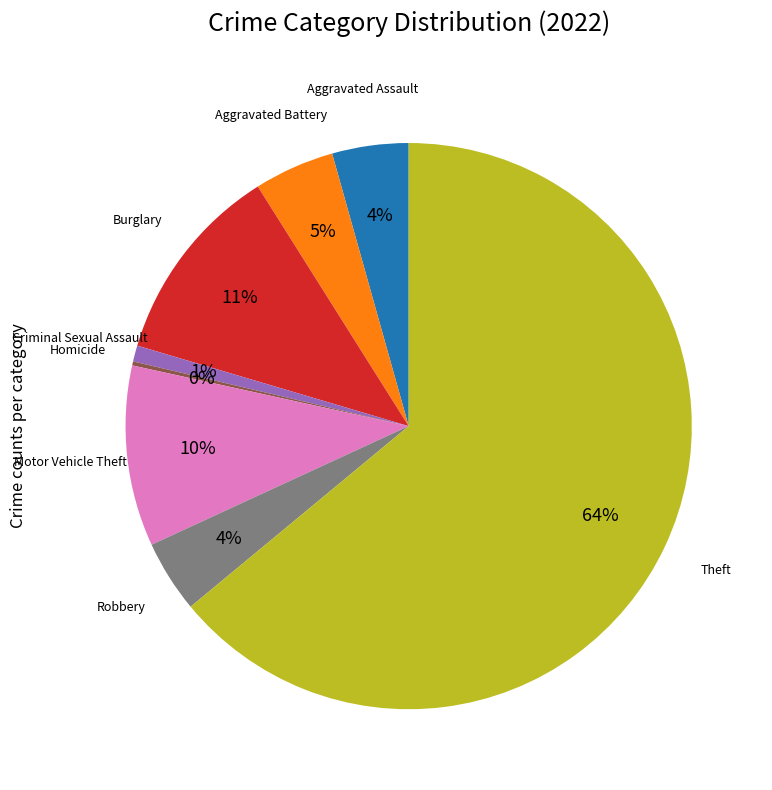

Is there any slice that represents more than half of the pie?

Yes